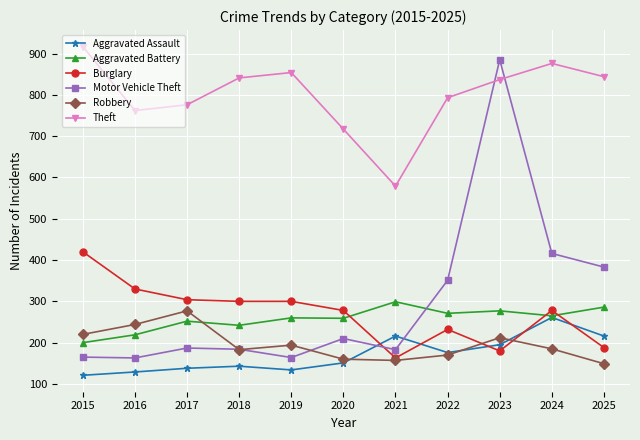

What is the value of the Aggravated Assault point at the 7th from the left?

216